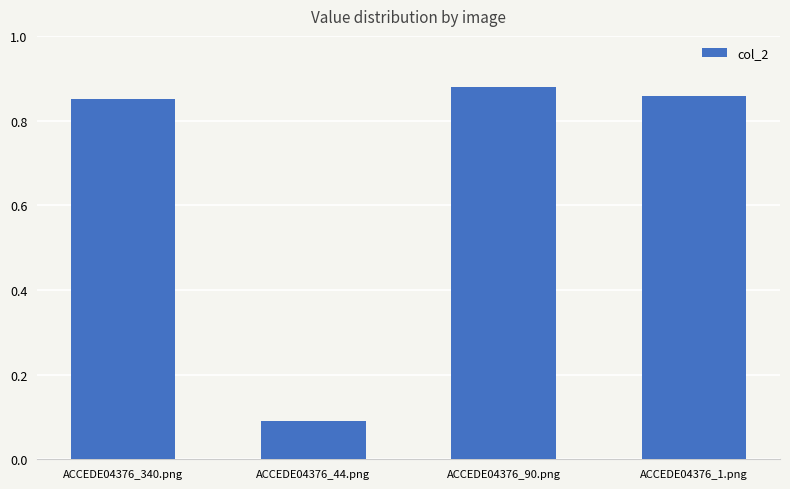

What is the difference between the maximum and minimum values?

0.8